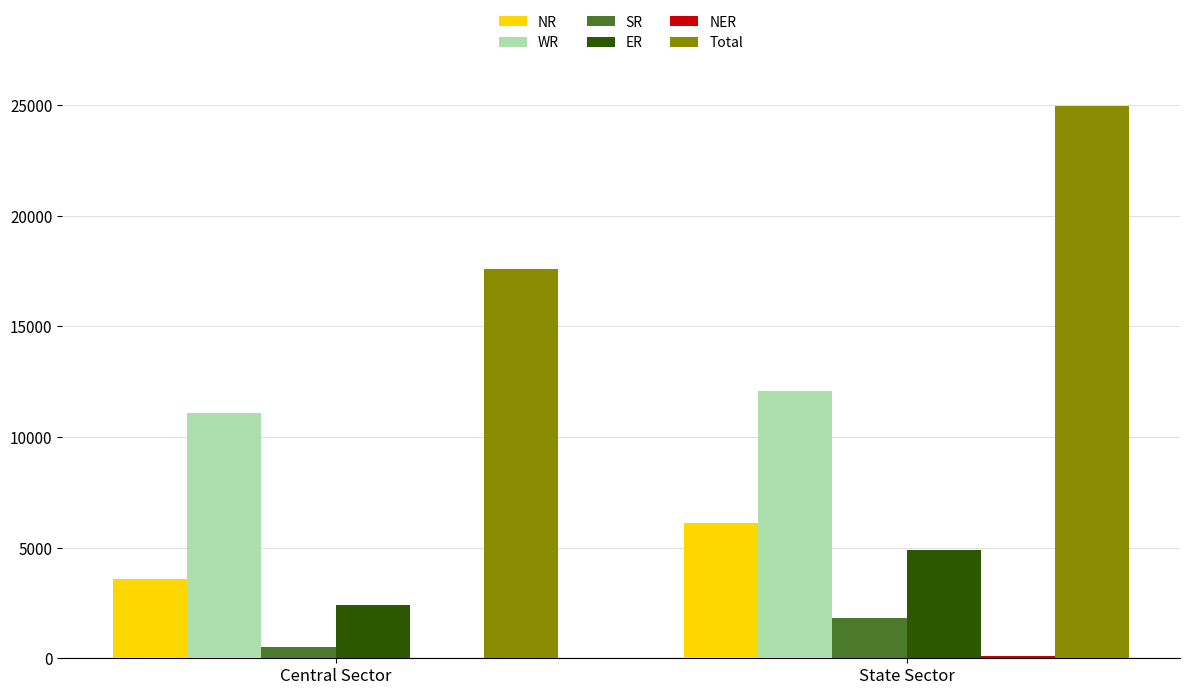

Are the bars grouped side by side (vs. stacked)?

Yes